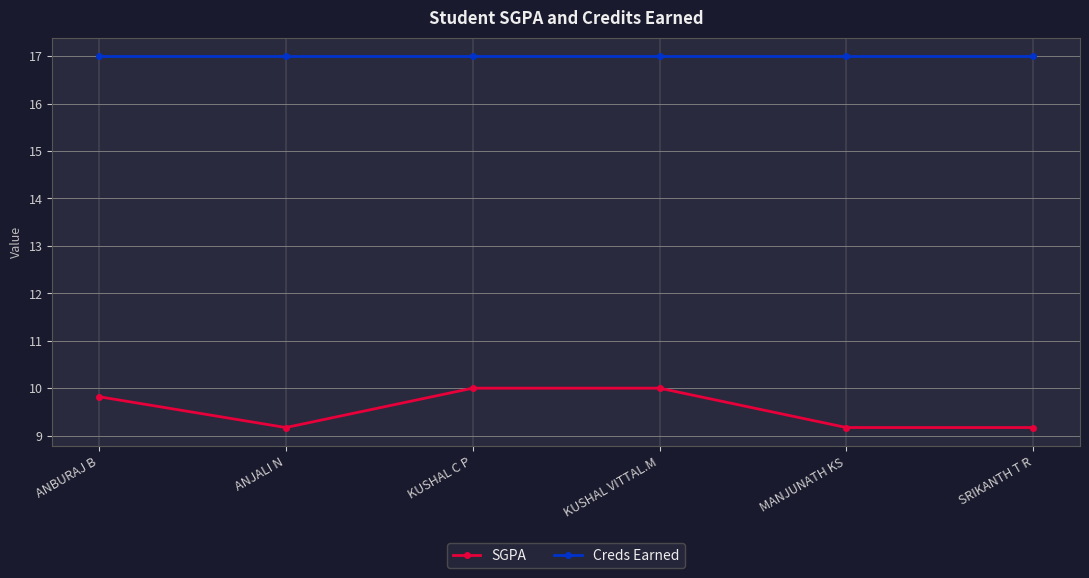

True or false: Creds Earned has a value of 17.0 at KUSHAL VITTAL.M.

True